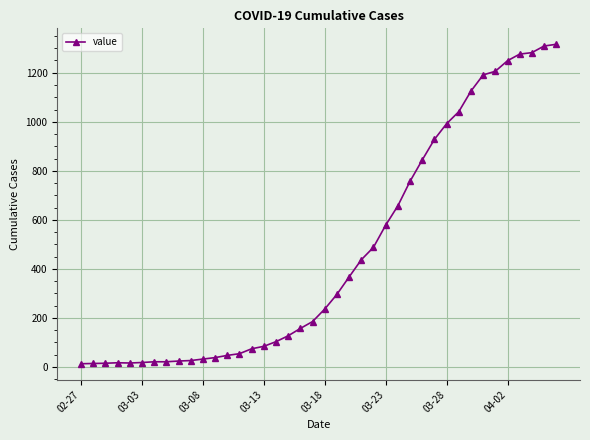

What is the average value?

467